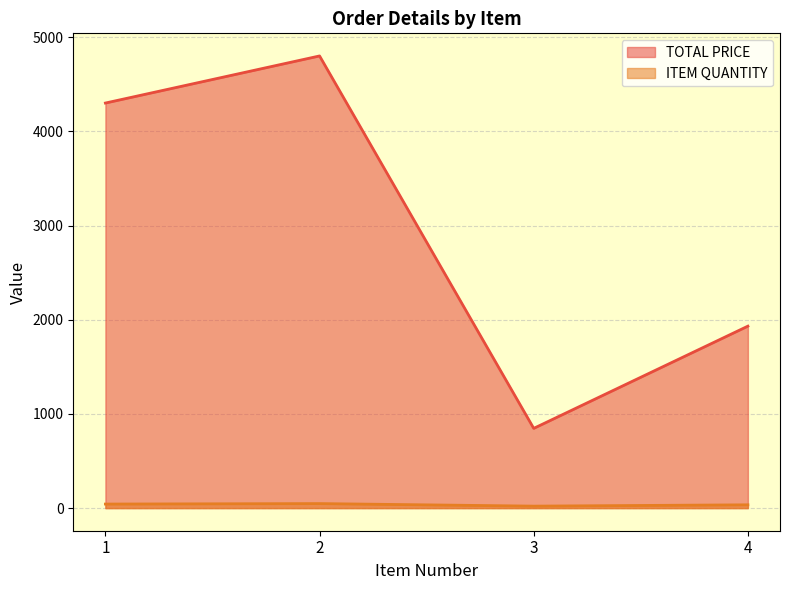

At which label does ITEM QUANTITY reach its peak?

2